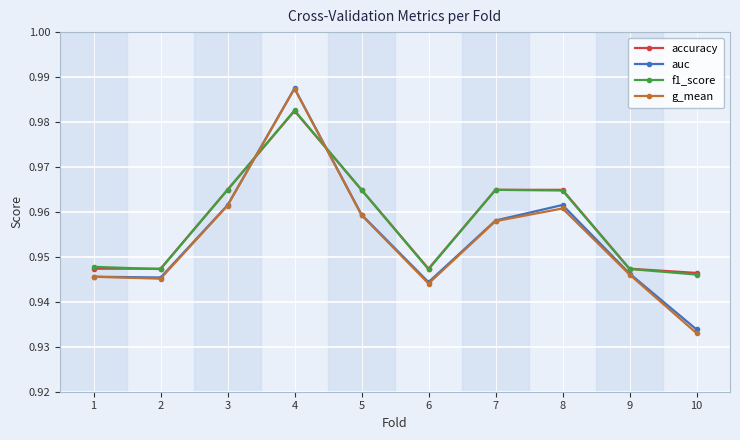

True or false: auc has more than 0 points higher than both neighbors.

True